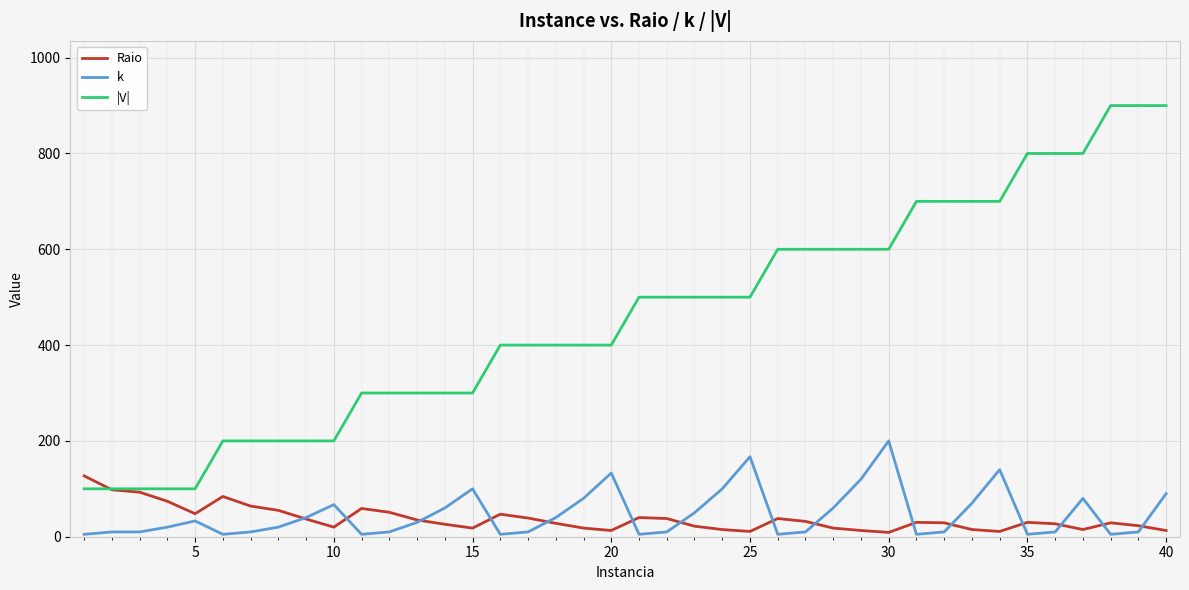

Which series has the largest range (max minus min)?

|V|